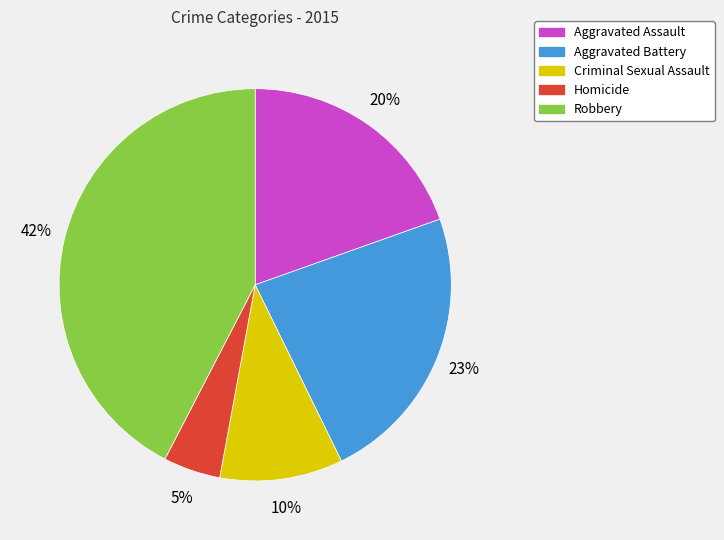

How many slices are in this pie chart?

5